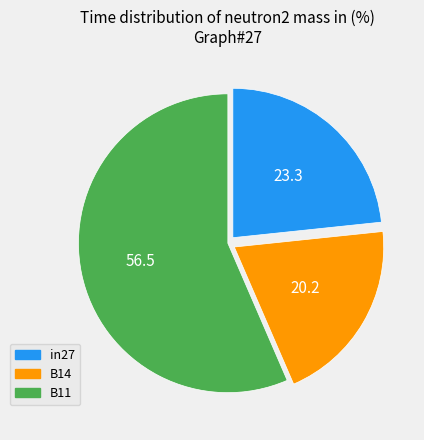

What is the majority slice?

B11